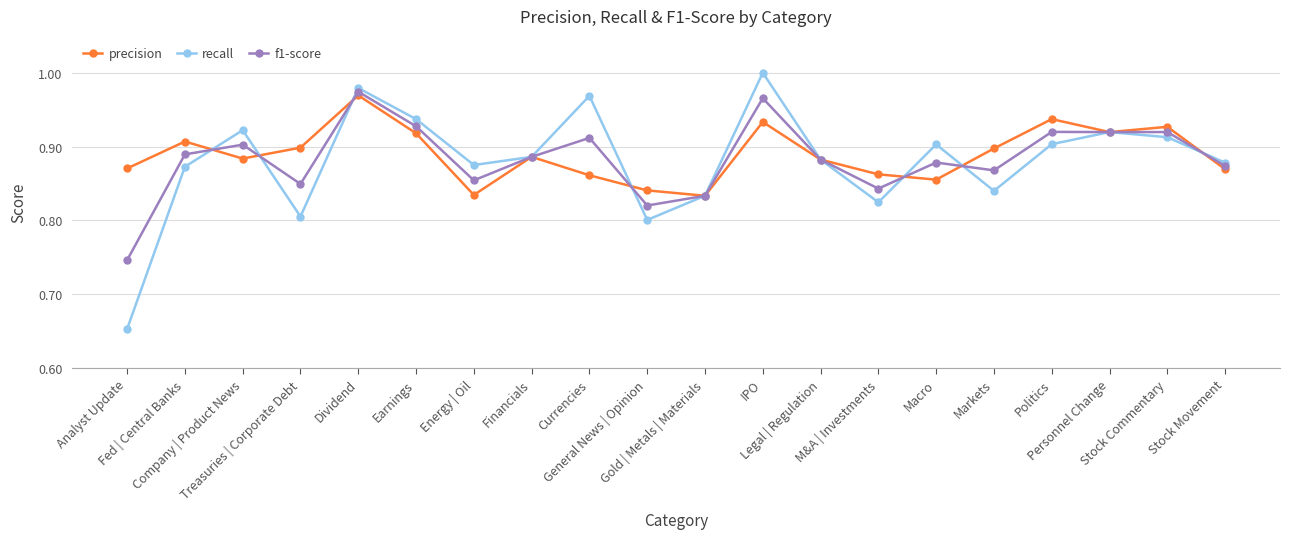

What position from the right is Energy | Oil?

14